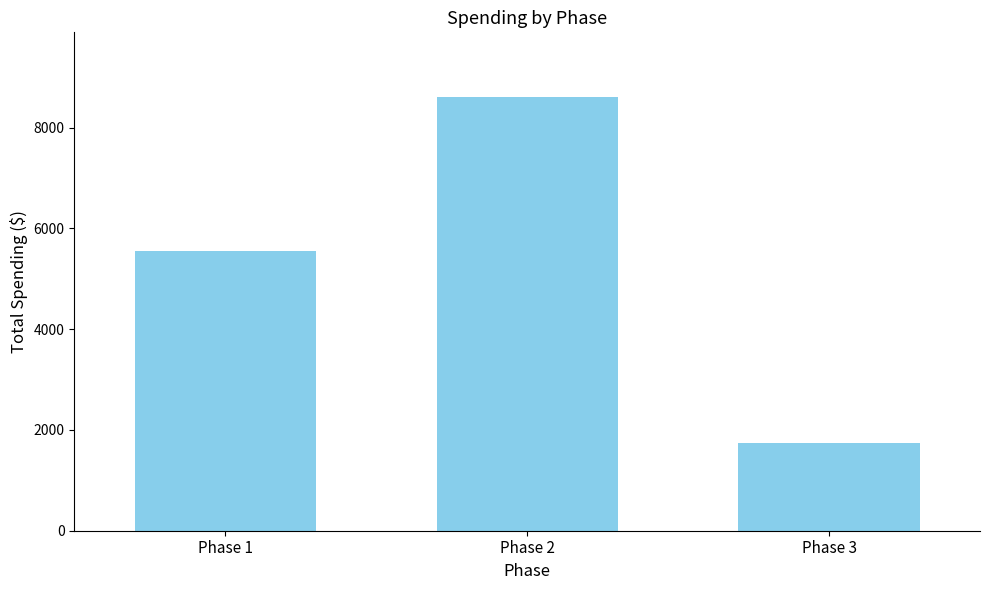

Reading right to left, transcribe all the data shown in this chart.

1750	8600	5548